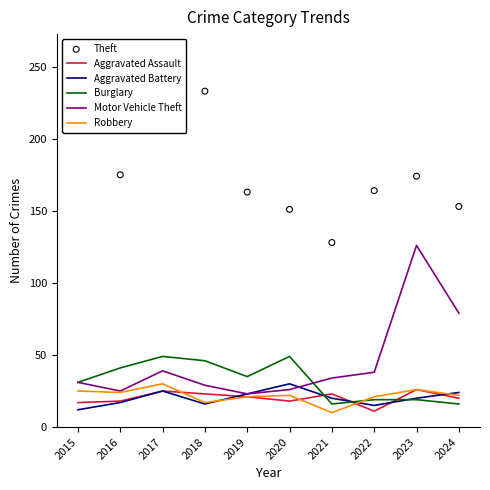

Is the value of Aggravated Assault at 2024 greater than the value of Aggravated Battery at 2019?

No